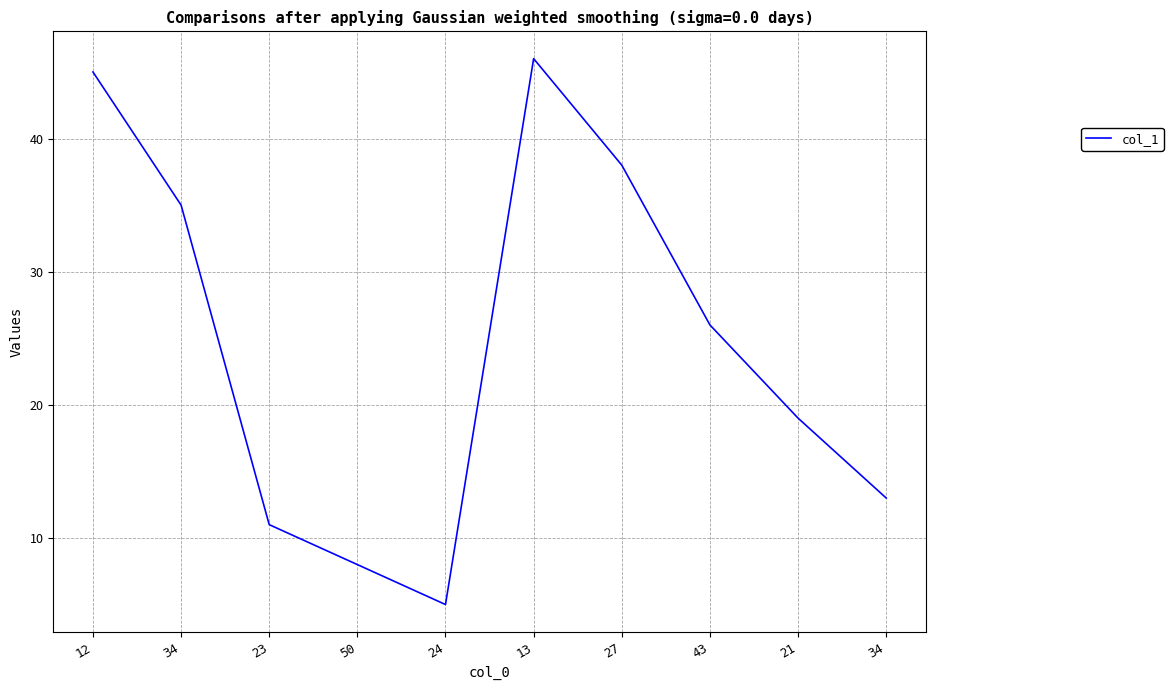

What is the sum of the values at 27 and 43?

64